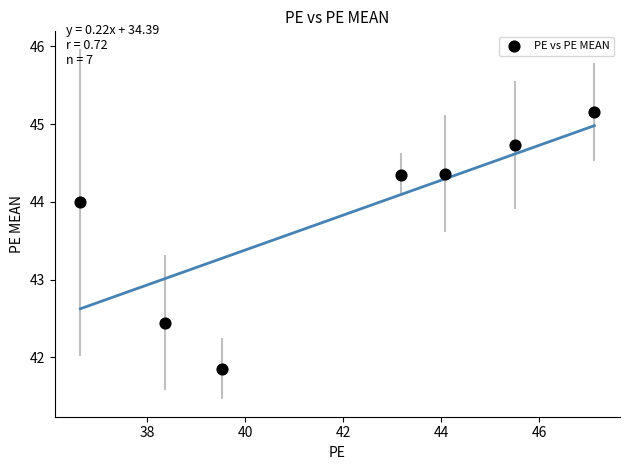

What Y value in the scatter plot is closest to 43?

42.4